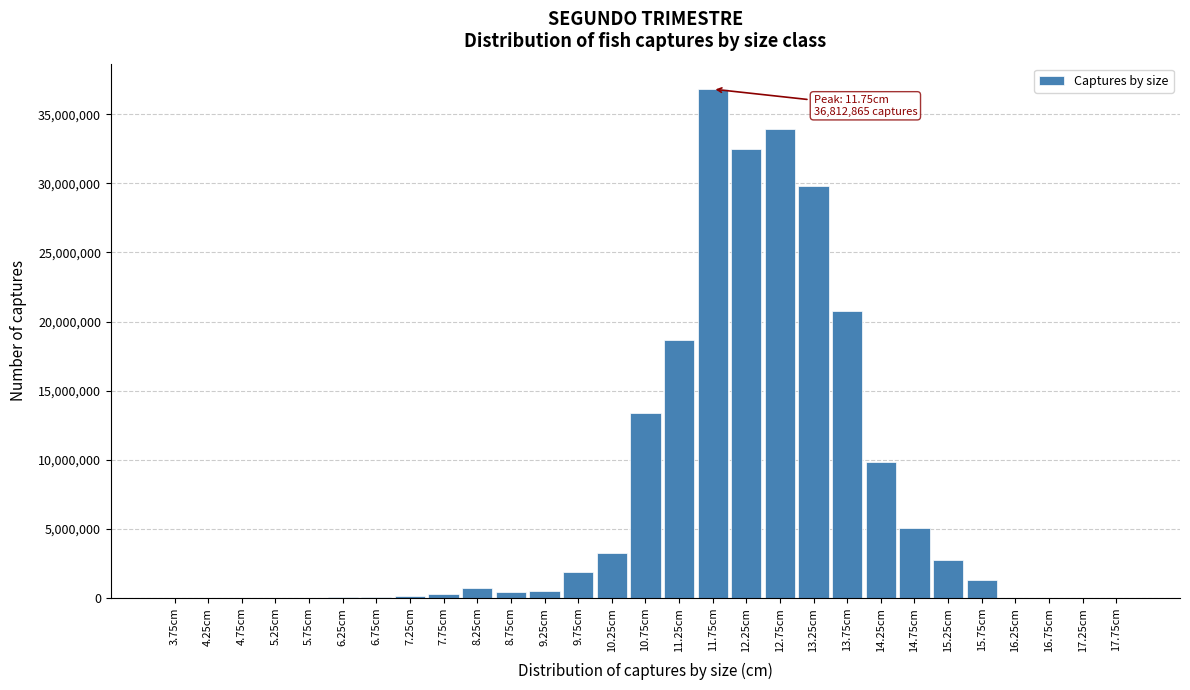

What is the greatest value displayed?

36812865